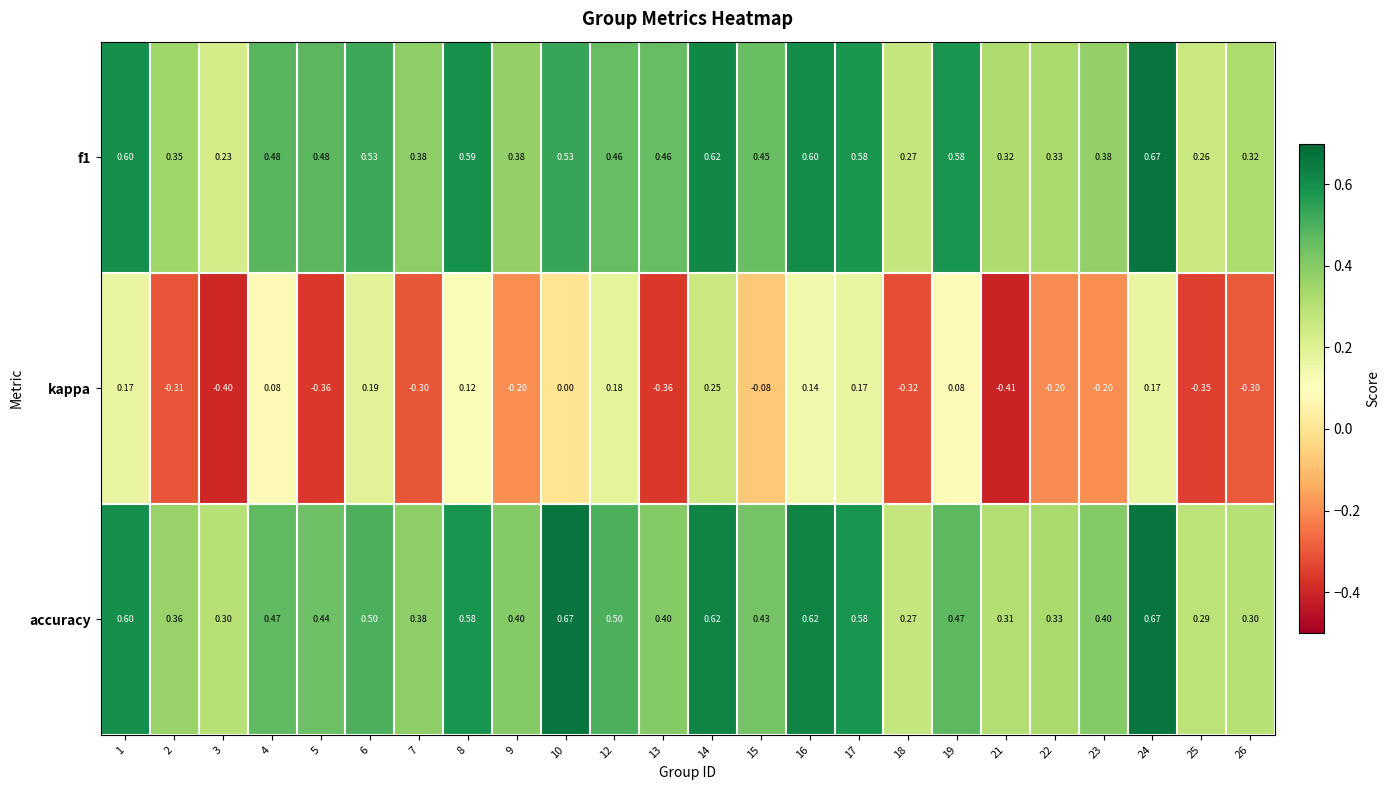

At how many categories does at least one series exceed 0?

24